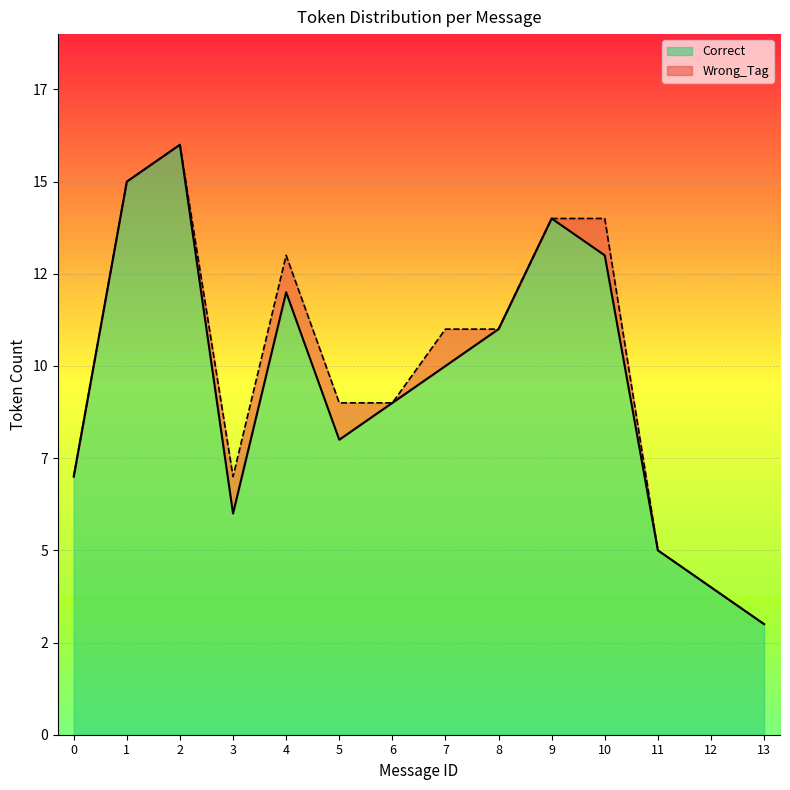

How many values exceed 10?

6